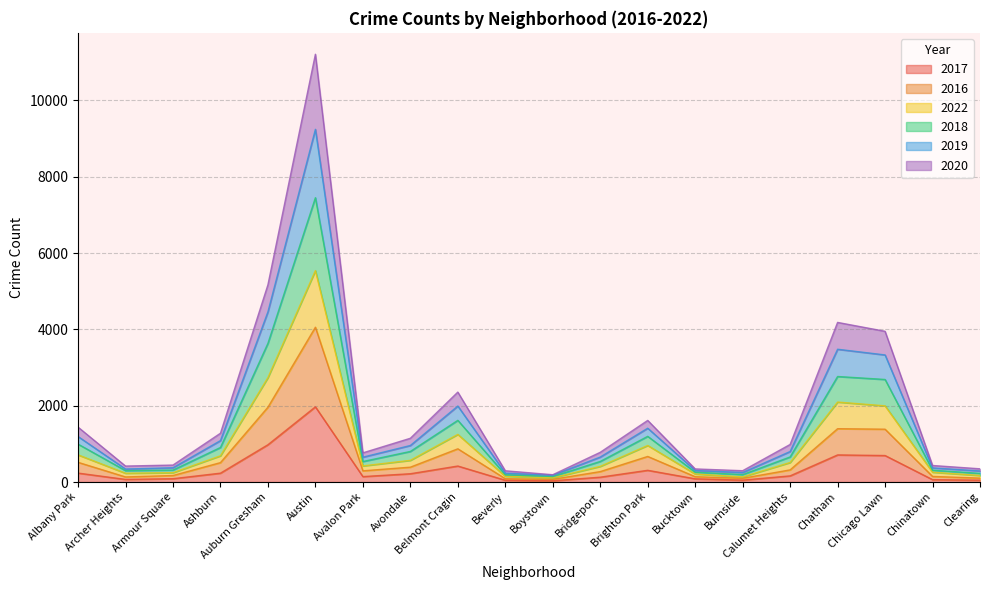

True or false: 2020 has a value of 29 at Boystown.

False